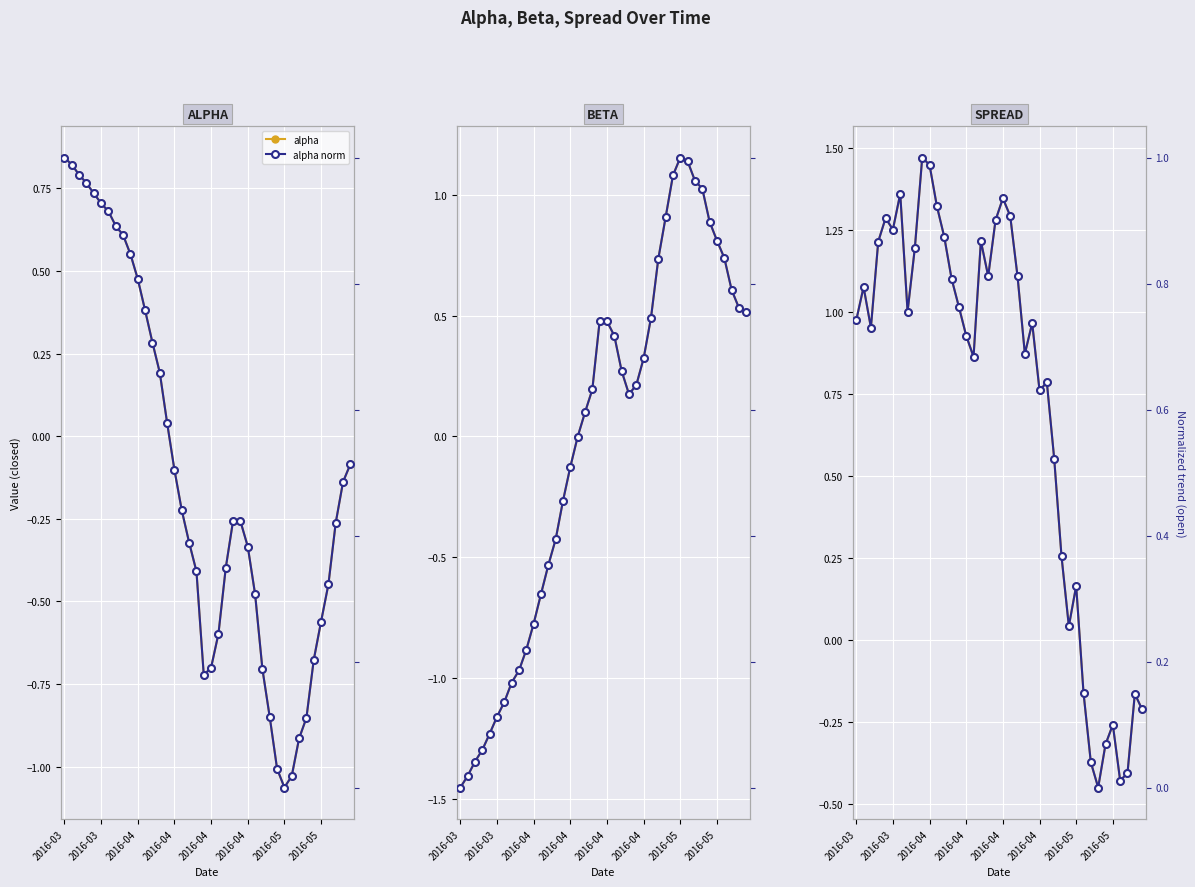

What is the label of the 26th point from the right?

14